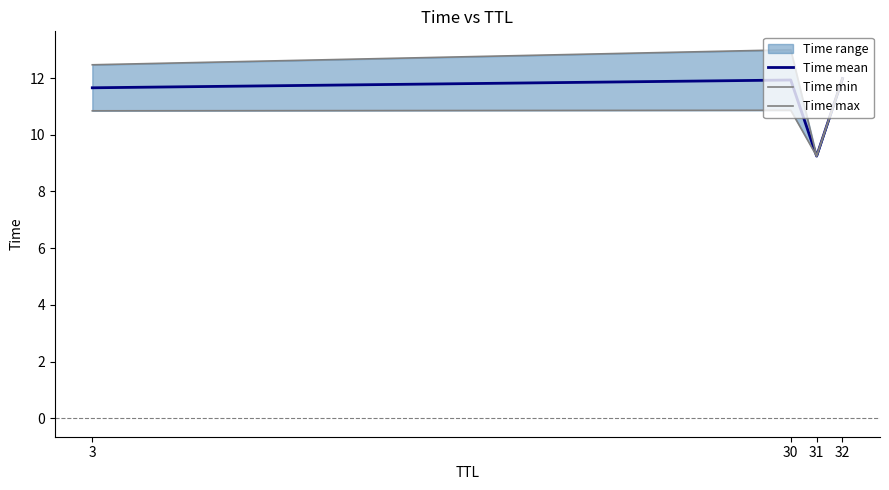

The Time max series shows 3.1 at 30. True or false?

False